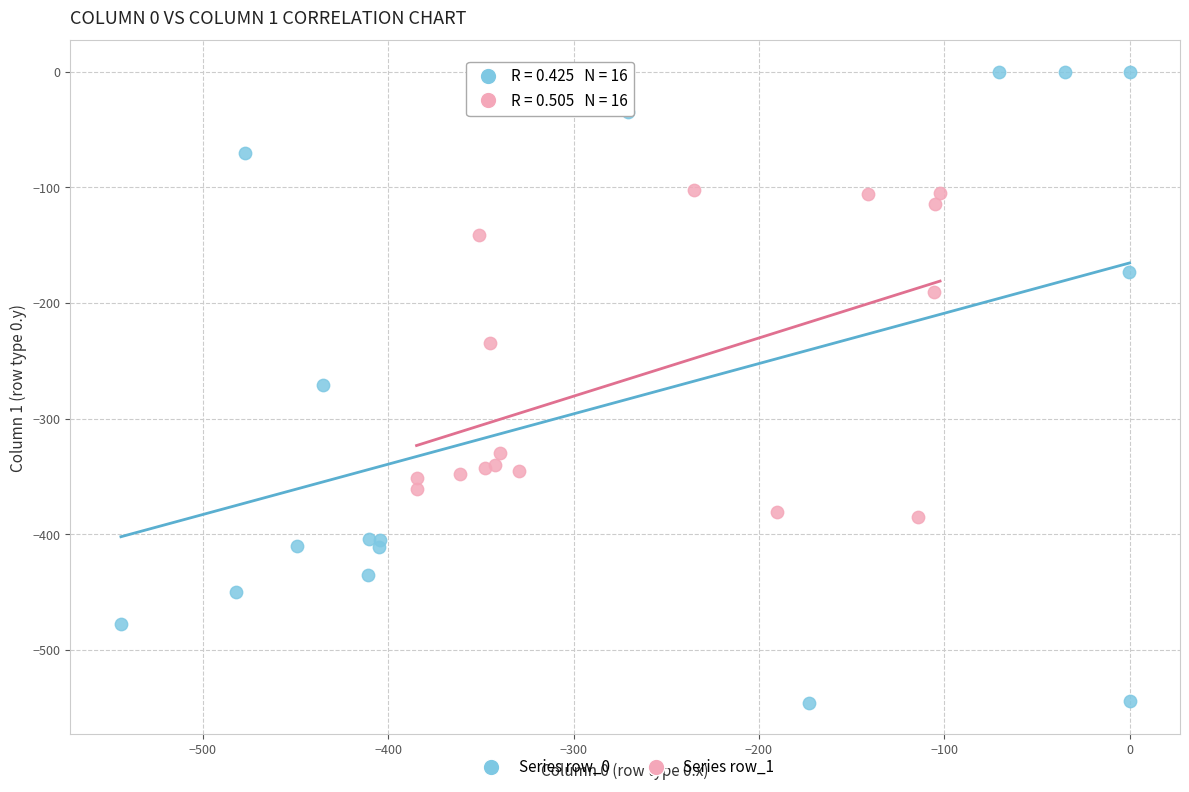

Which series has the largest Y range (max minus min)?

Series row_0